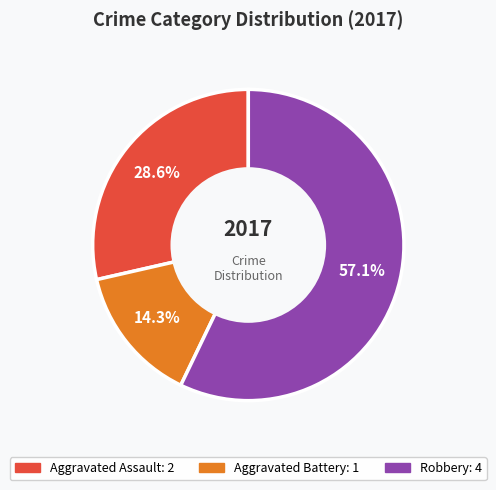

Is there any slice that represents more than half of the pie?

Yes